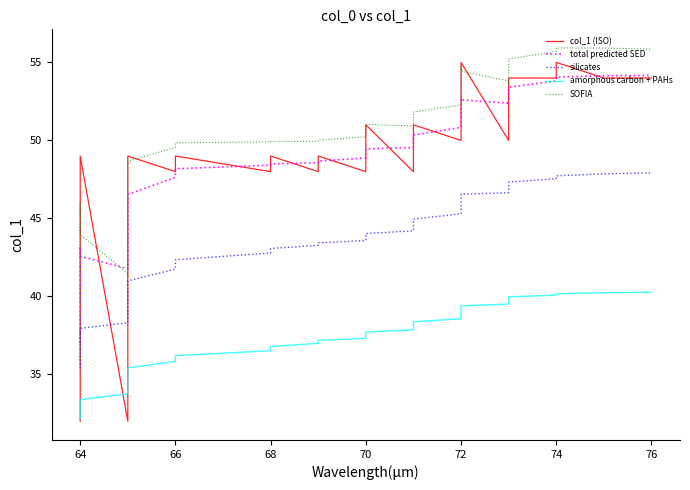

What is the average value of the silicates series?

43.2